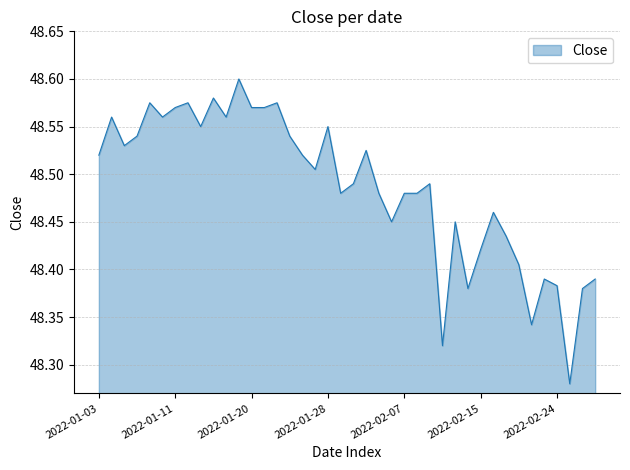

Does the chart display data point markers on the line(s)?

No